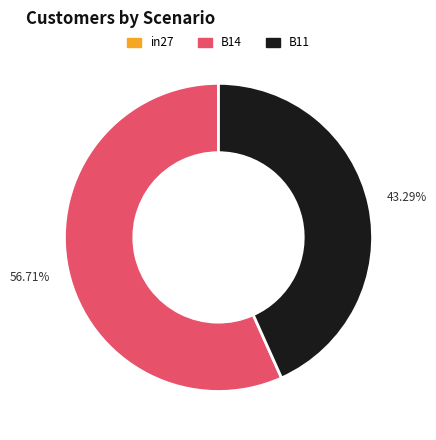

To the nearest percent, what is the difference between the largest and smallest slice percentages?

57%